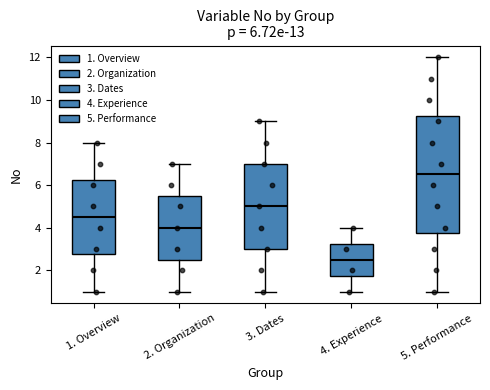

Which box's median line is the highest?

5. Performance